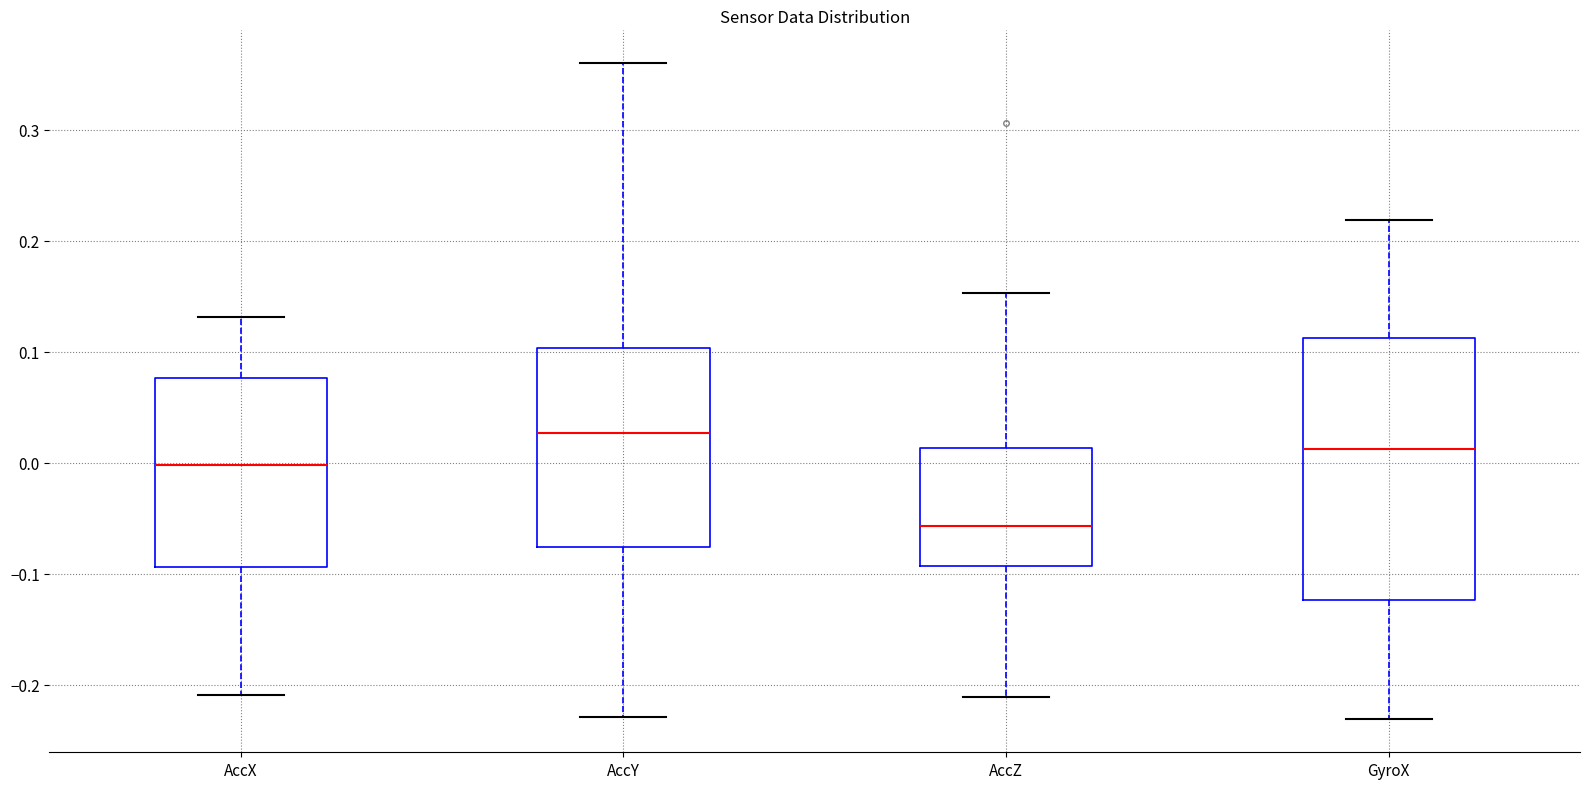

Which box has the lowest median line?

AccZ